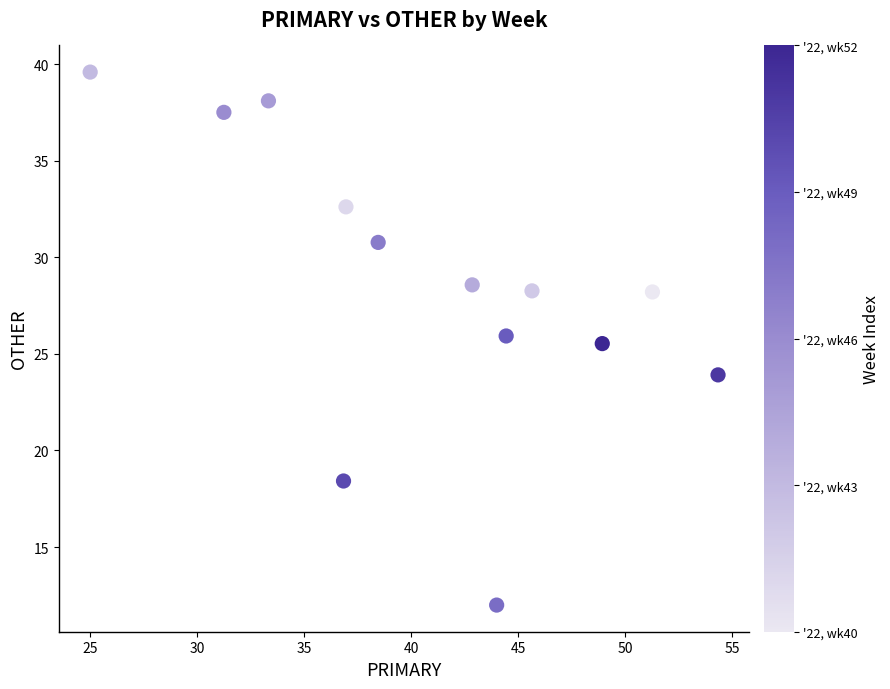

What is the range of Y values (max minus min)?

27.6